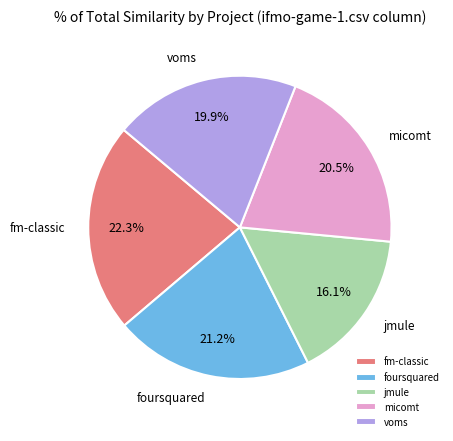

How many segments does this pie chart have?

5